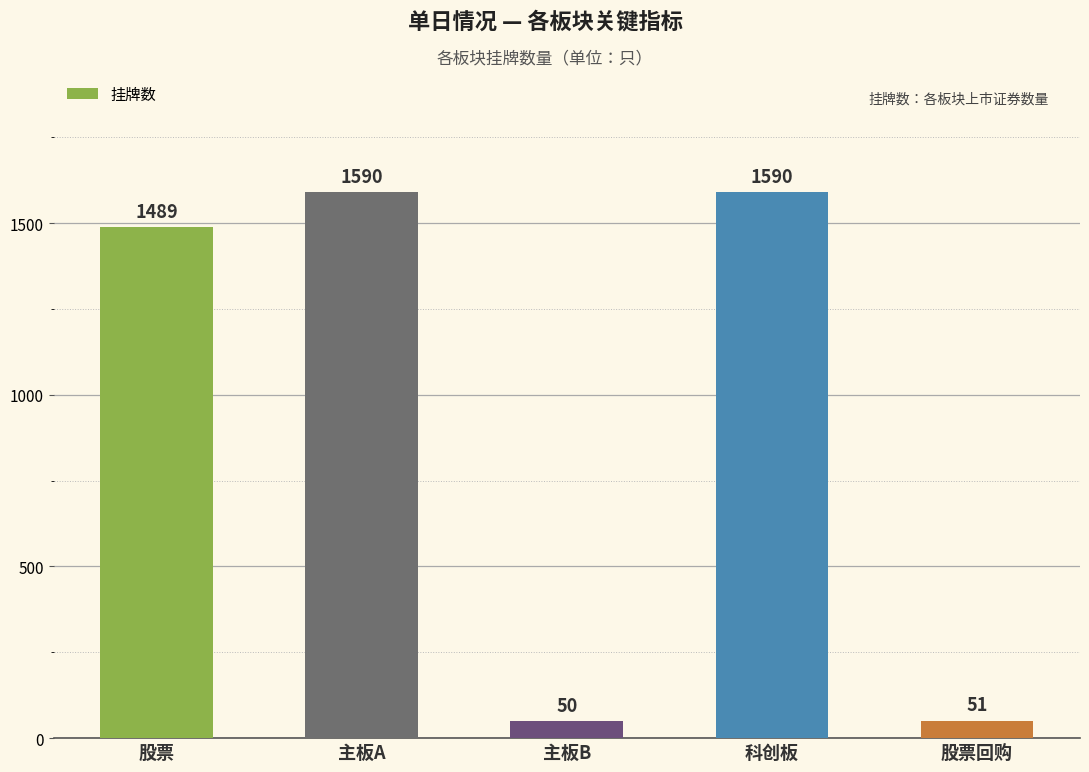

What is the minimum value shown in the chart?

50